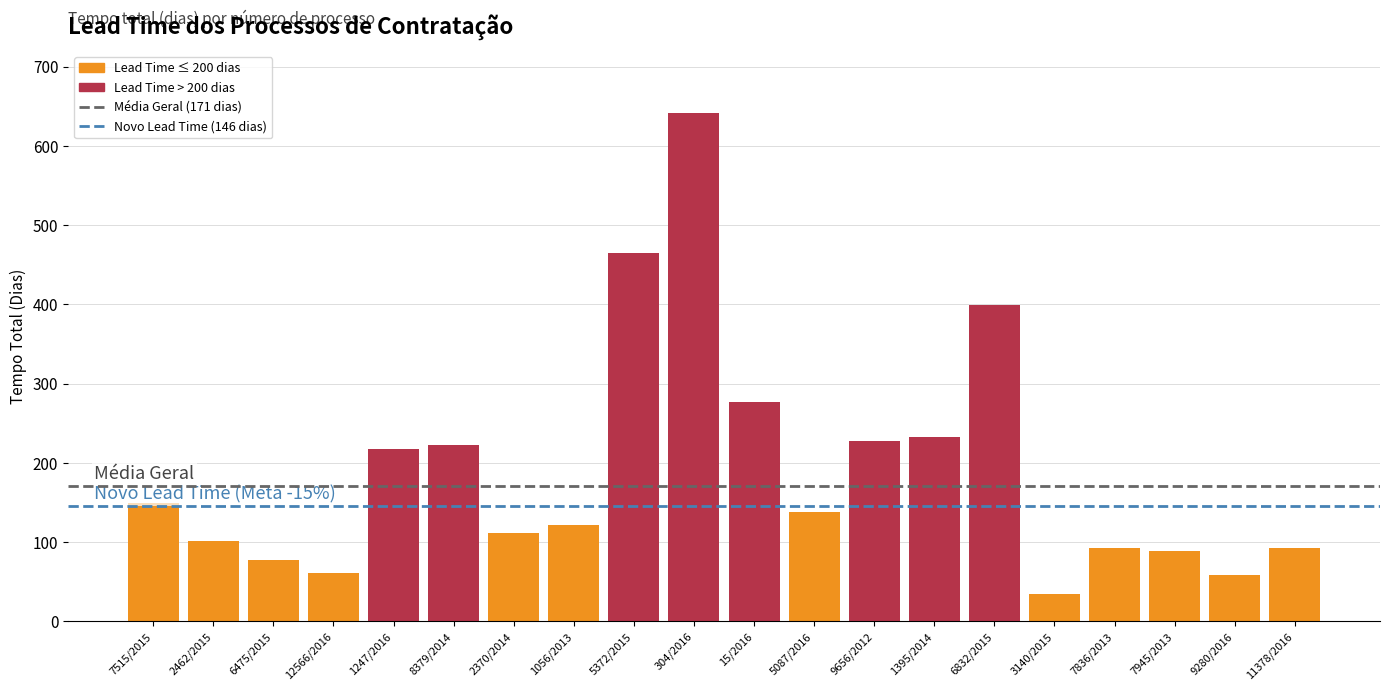

The value at 1247/2016 is 218. True or false?

True